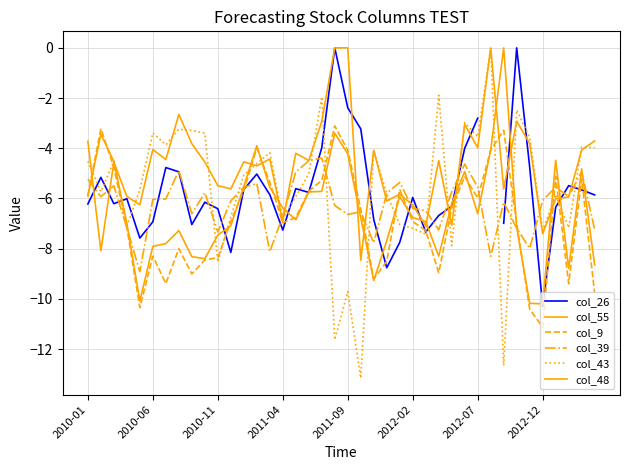

Rank the series by their maximum value, from lowest to highest.

col_39, col_9, col_26, col_55, col_43, col_48